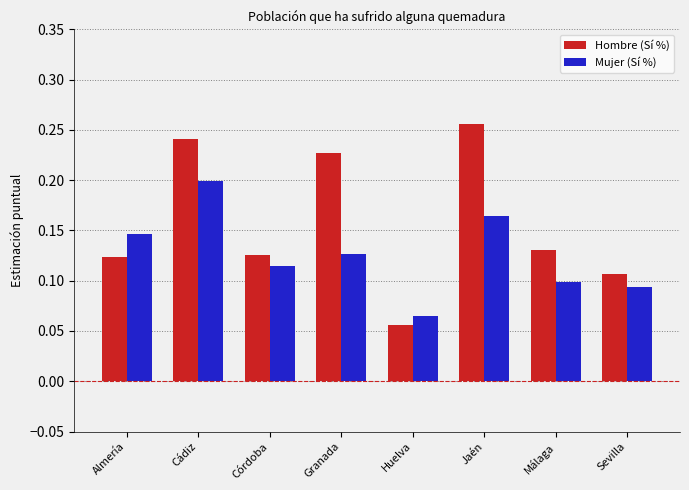

How many categories are shown in the chart?

8